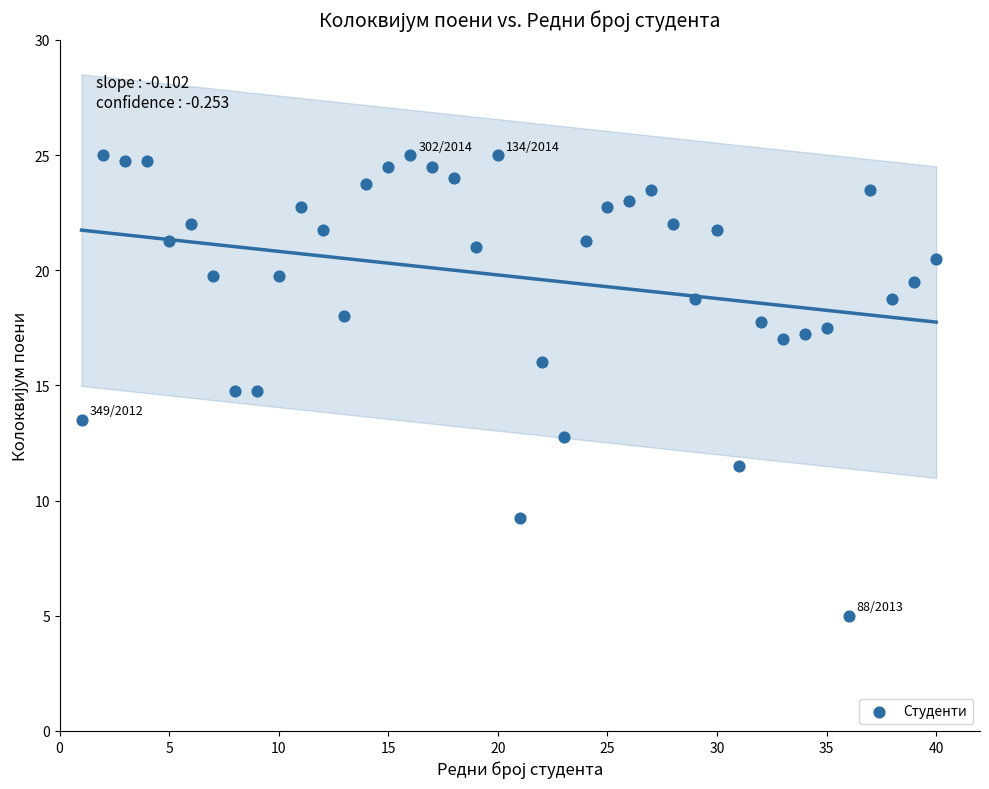

What is the range of Y values (max minus min)?

20.0